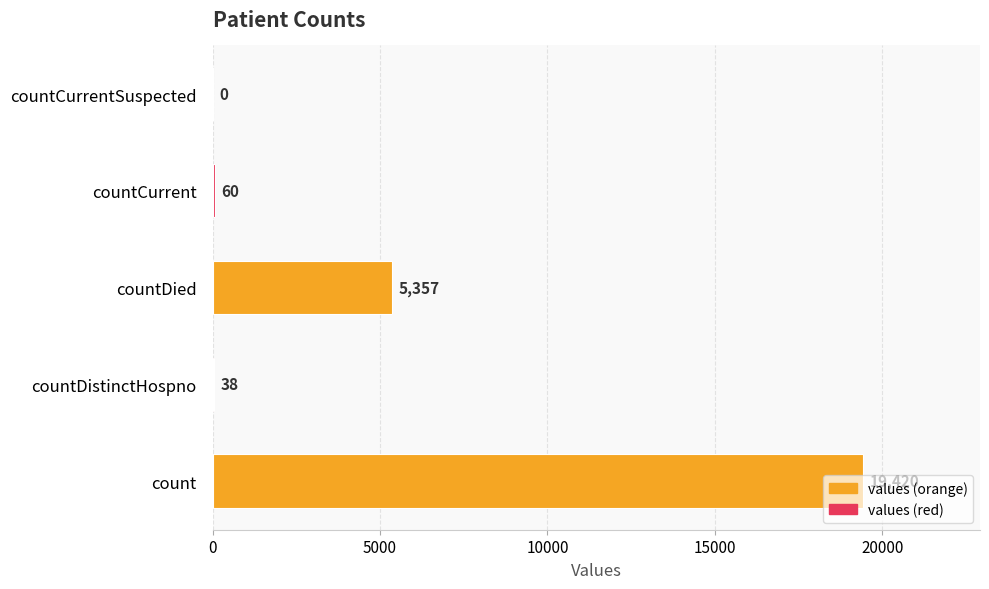

The chart shows a value of 5357 at countDied. True or false?

True